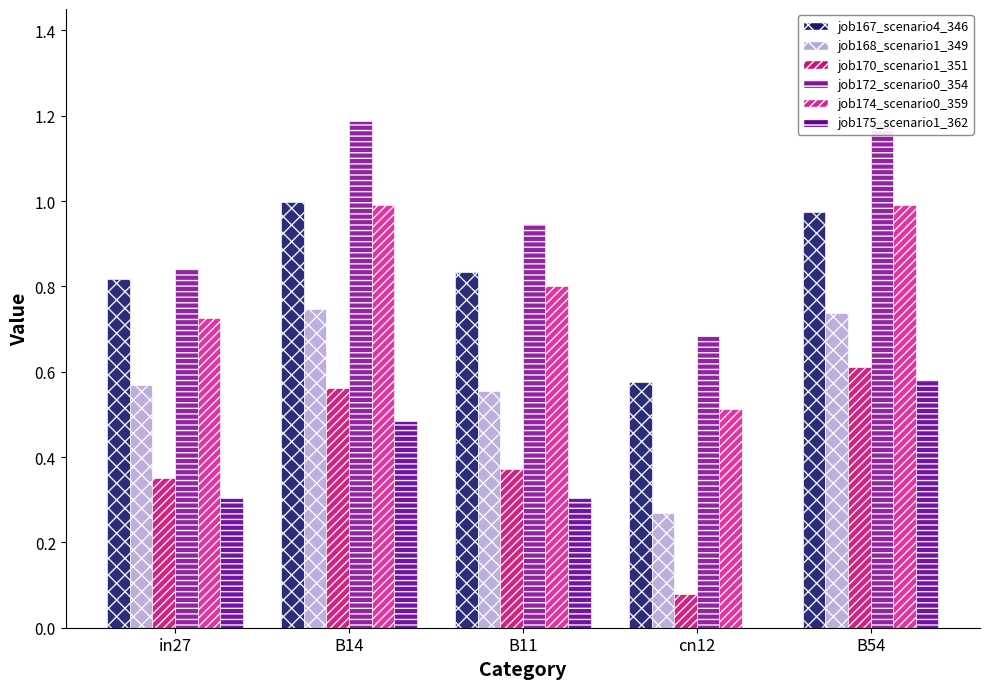

Is the value of job175_scenario1_362 at cn12 greater than the value of job174_scenario0_359 at B11?

No